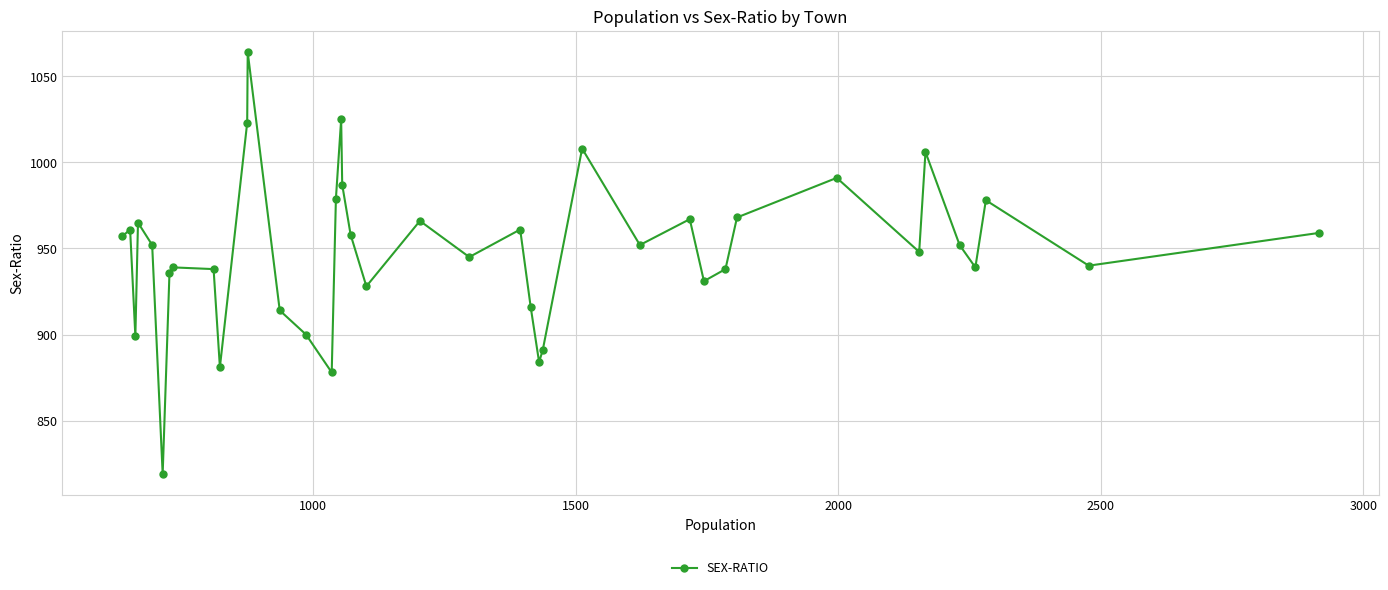

Count the number of categories in the chart.

40